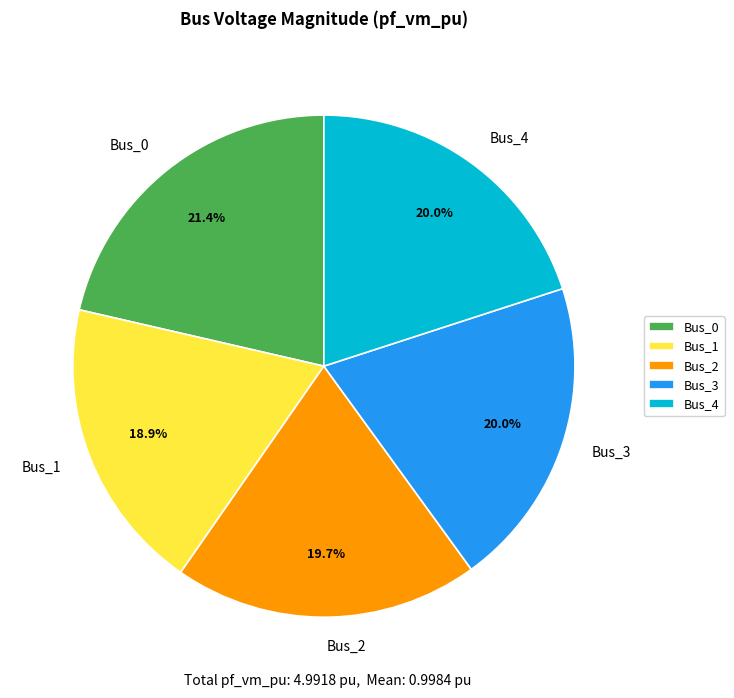

Which slice is the largest?

Bus_0